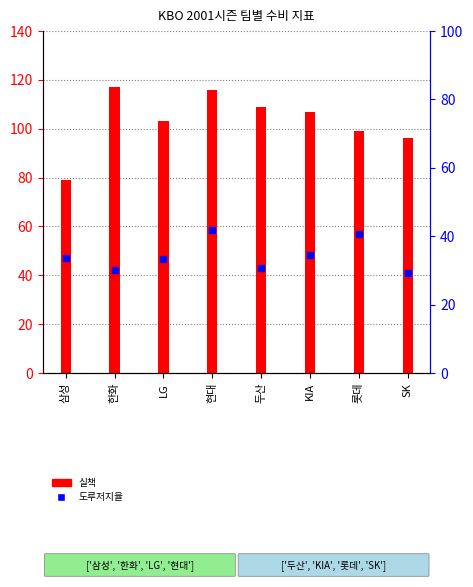

Which category has the lowest value in the 도루저지율 series?

SK